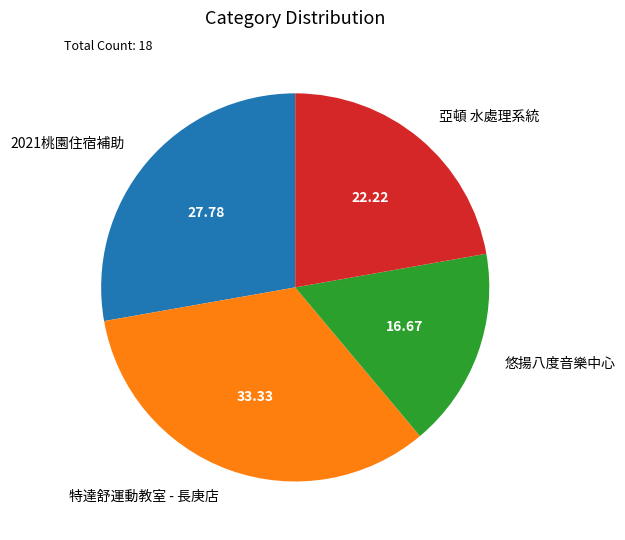

Which category has the smallest portion of the pie?

悠揚八度音樂中心